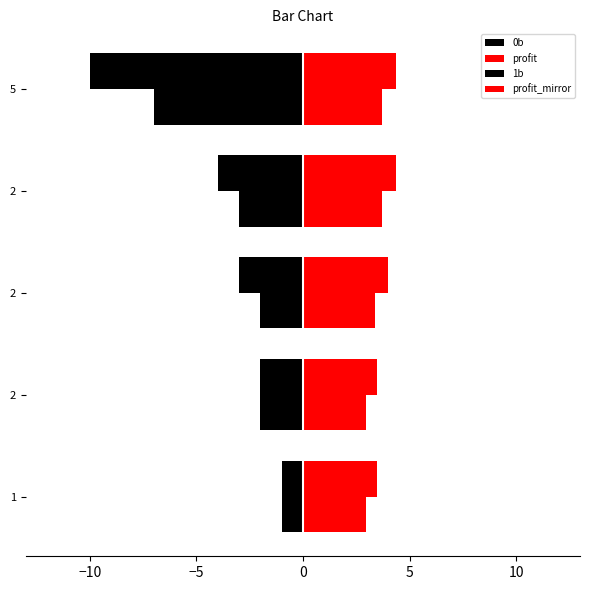

How many categories are shown in the chart?

5